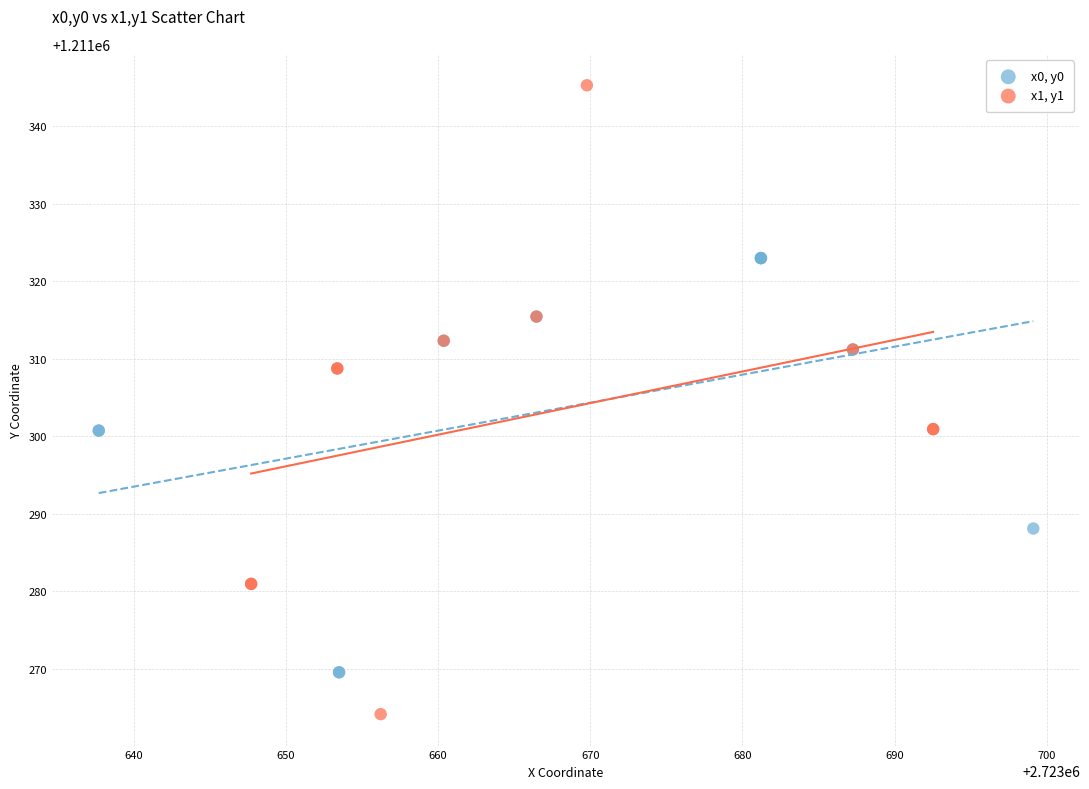

Which series reaches the maximum Y coordinate?

x1, y1